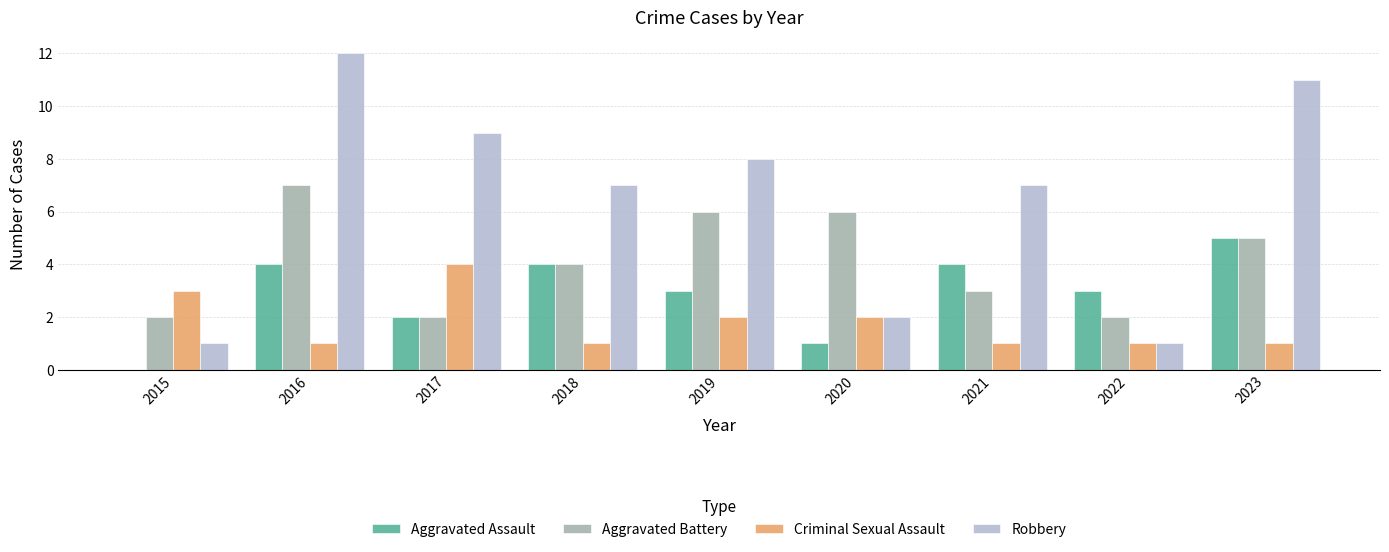

Which series has the largest total across all categories?

Robbery